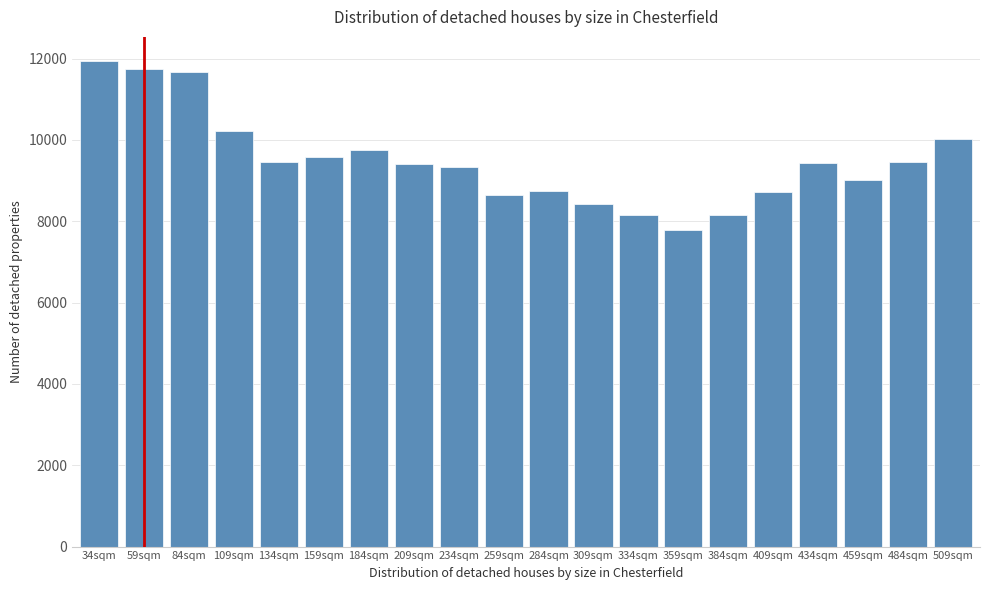

What is the ratio of the value at 34sqm to the value at 409sqm?

1.4